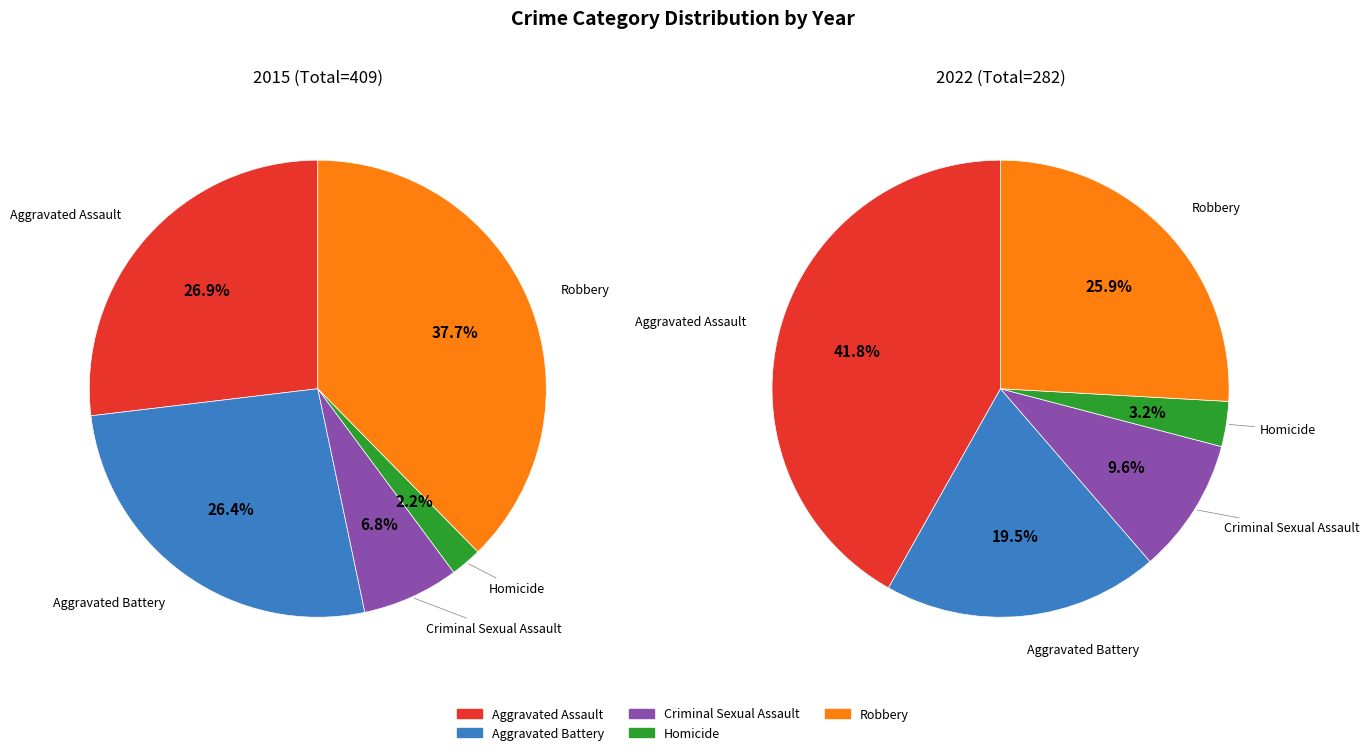

Is the sum of Criminal Sexual Assault and Robbery greater than half?

No